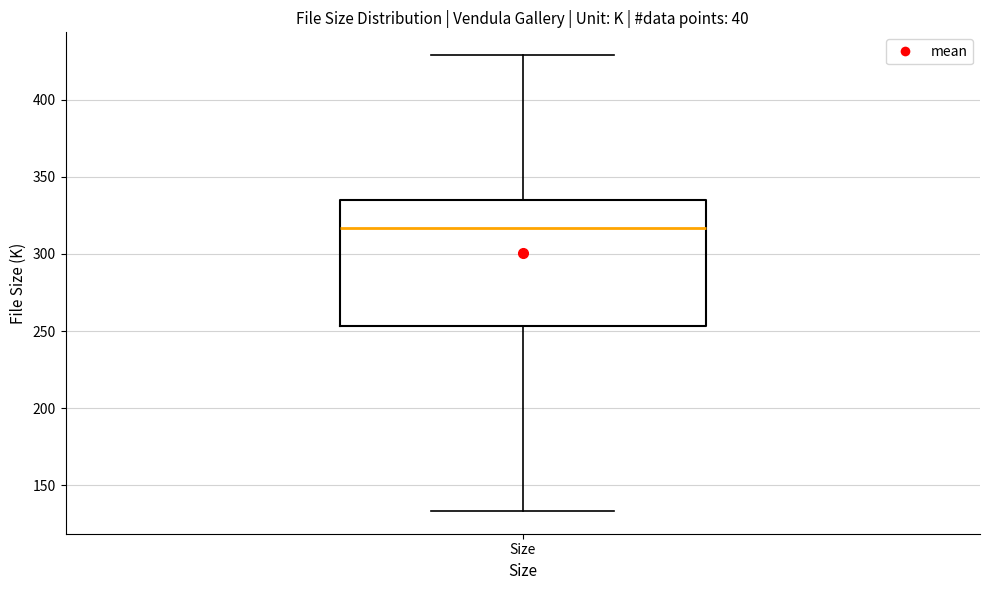

Where does the lower whisker of the box for Size end on the y-axis? The values are not printed on the chart, so give them approximately, as read against the axis.

135